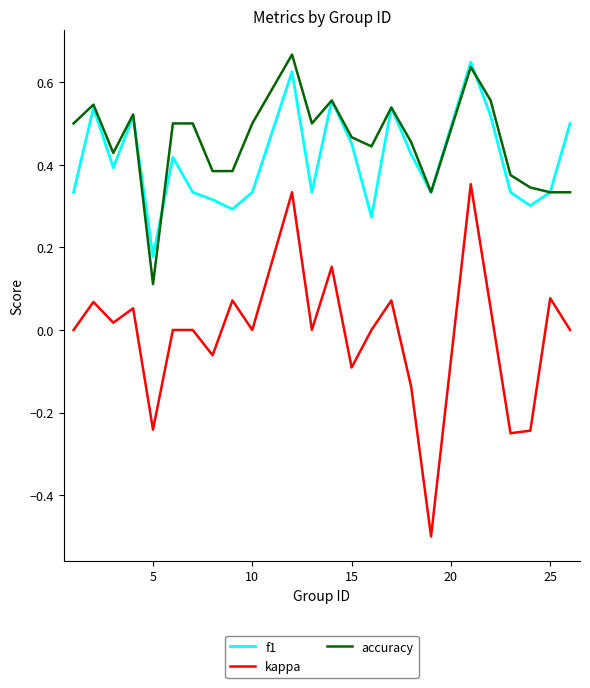

Which series has the widest spread of values?

kappa